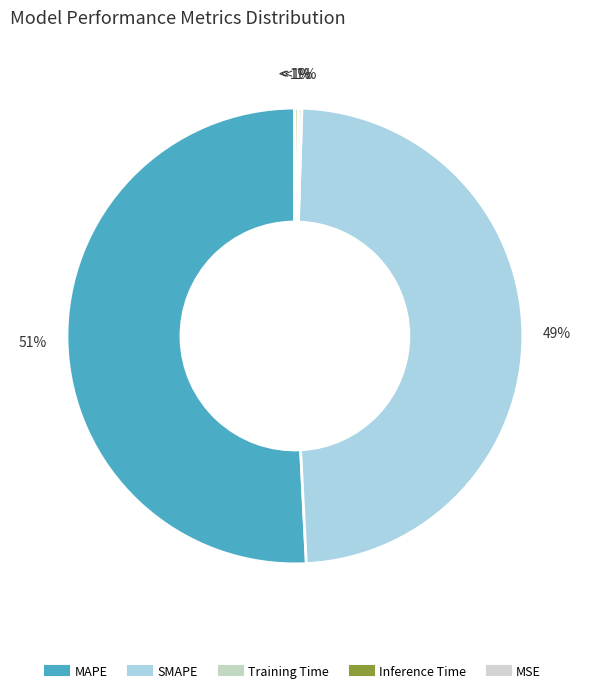

Is there a majority slice in this chart?

Yes